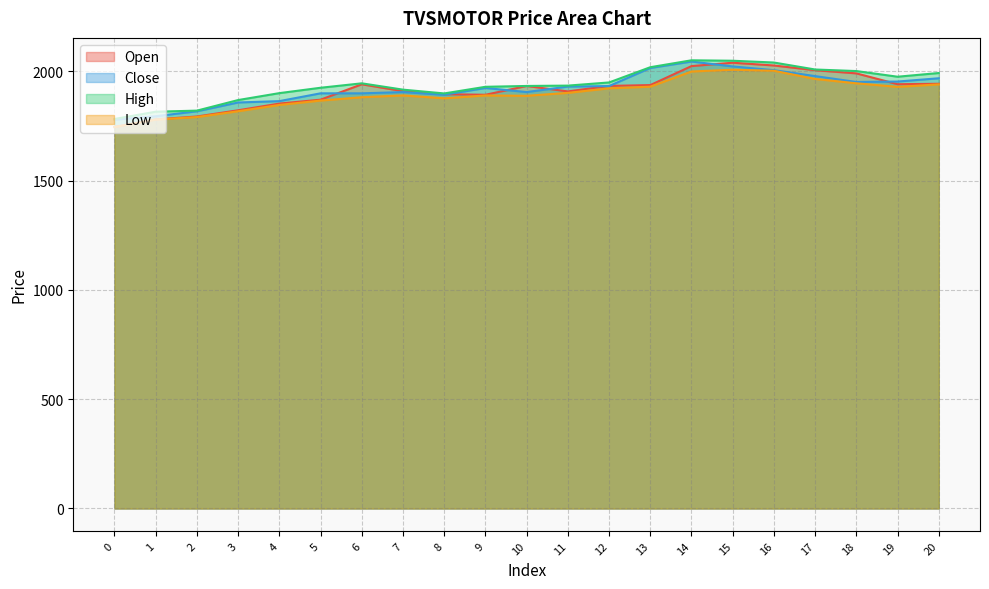

True or false: Close has more than 1 points higher than both neighbors.

True